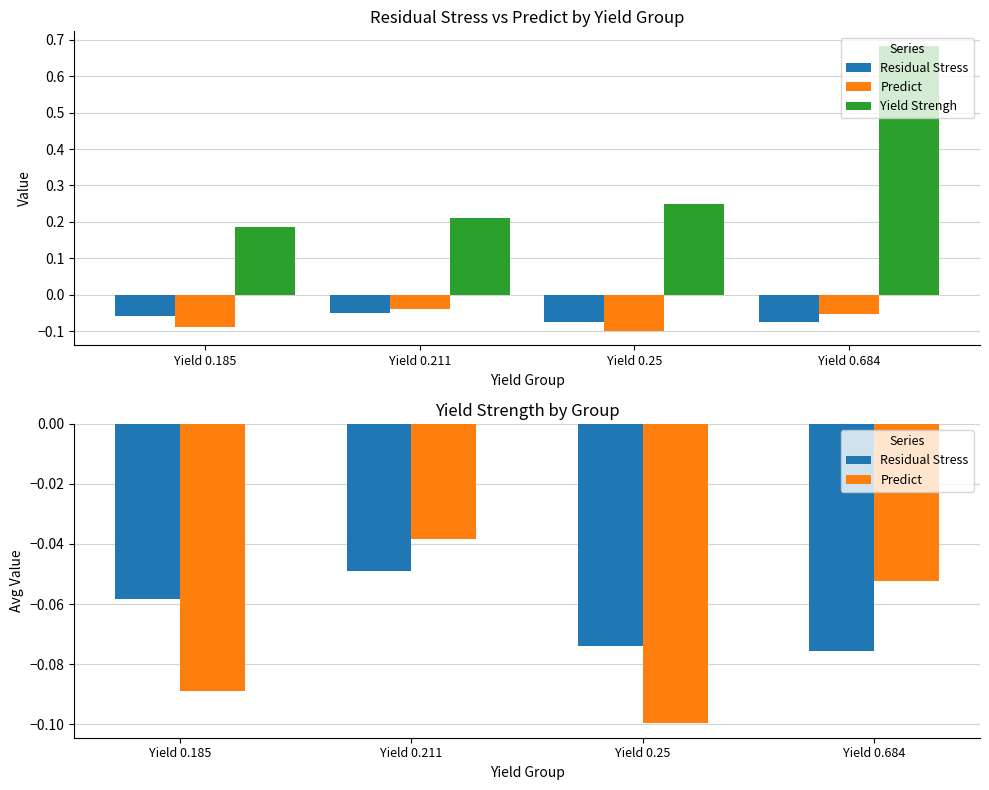

How many groups of bars are there?

4